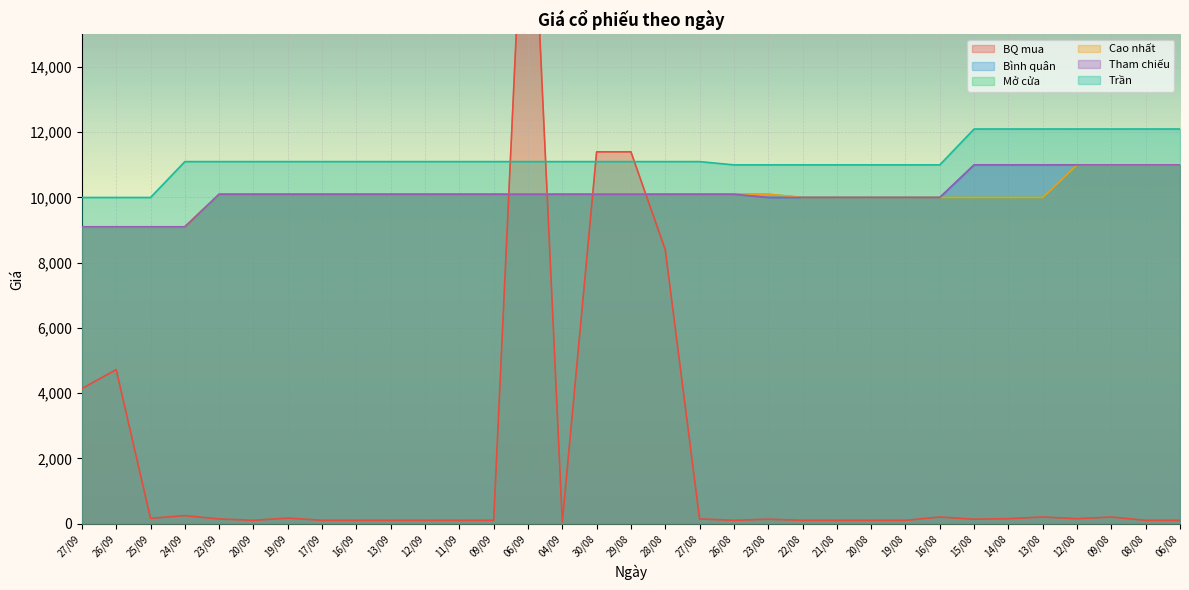

Which series has the widest spread of values?

BQ mua